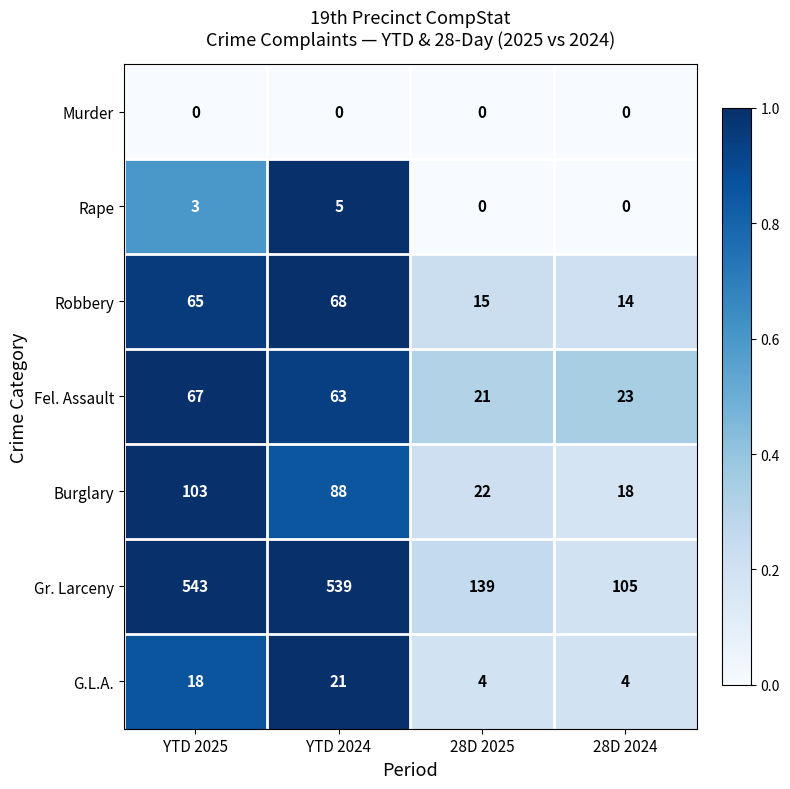

Count the Rape values in the range 0 to 5.

4